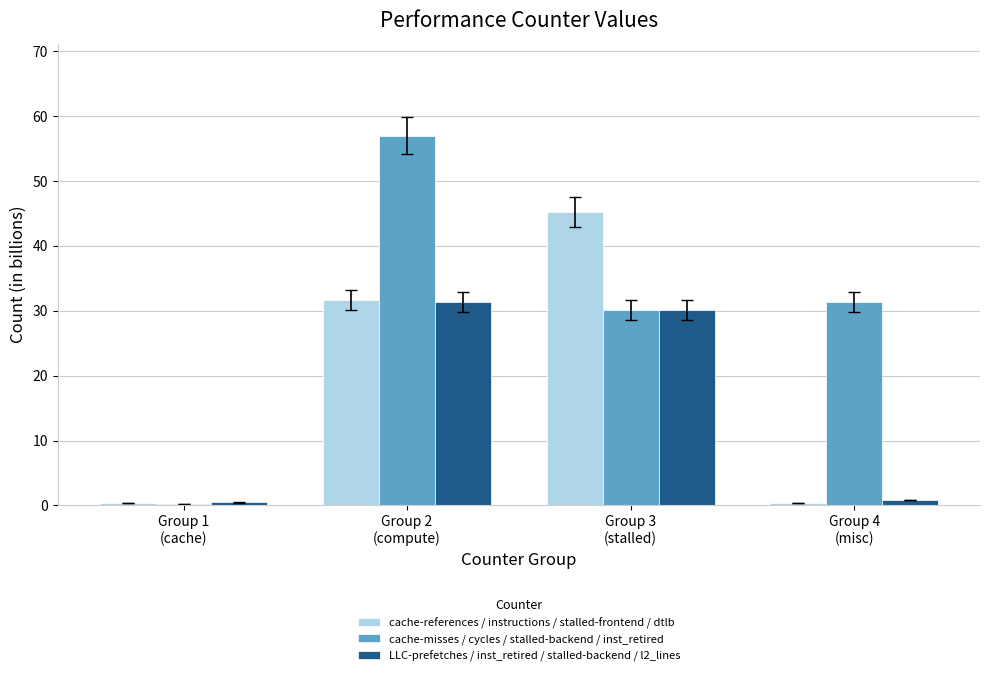

Is the value of cache-references / instructions / stalled-frontend / dtlb at Group 2
(compute) greater than the value of LLC-prefetches / inst_retired / stalled-backend / l2_lines at Group 3
(stalled)?

Yes